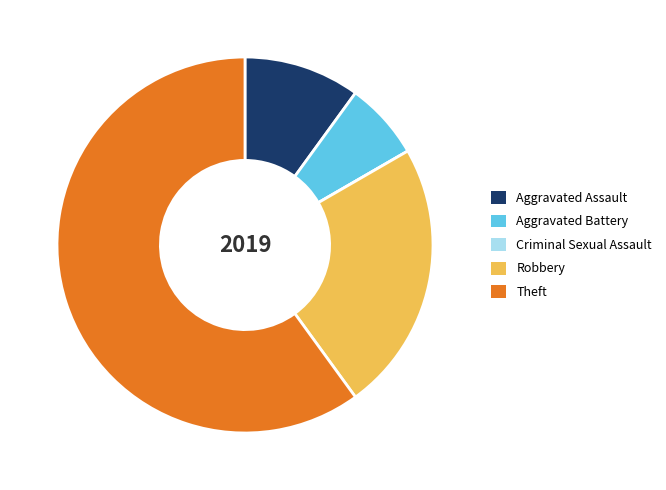

Between Aggravated Assault and Robbery, which is larger?

Robbery